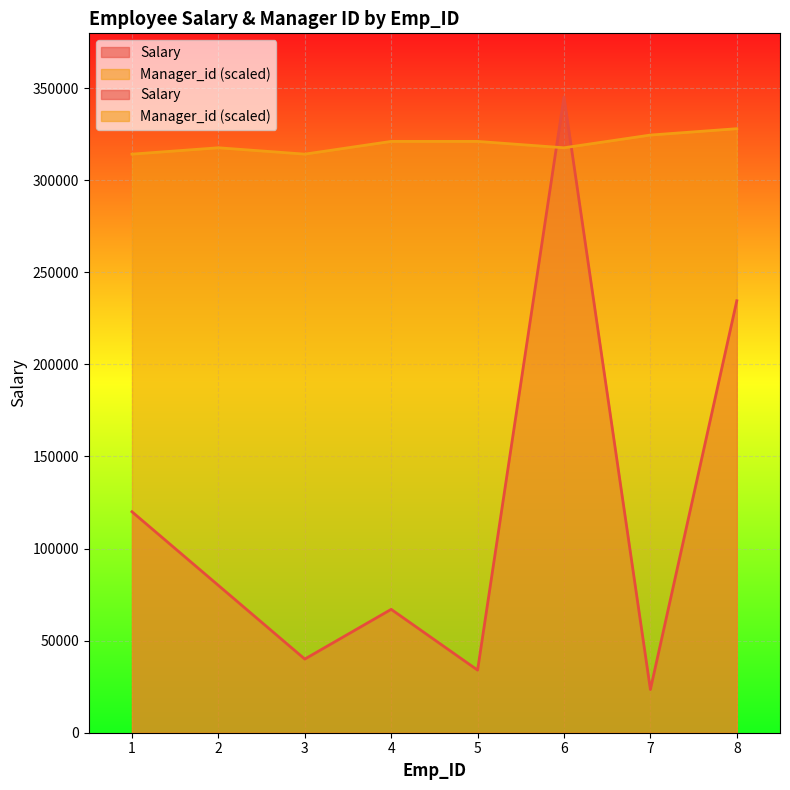

List the series in order of their peak value, lowest first.

Manager_id, Salary